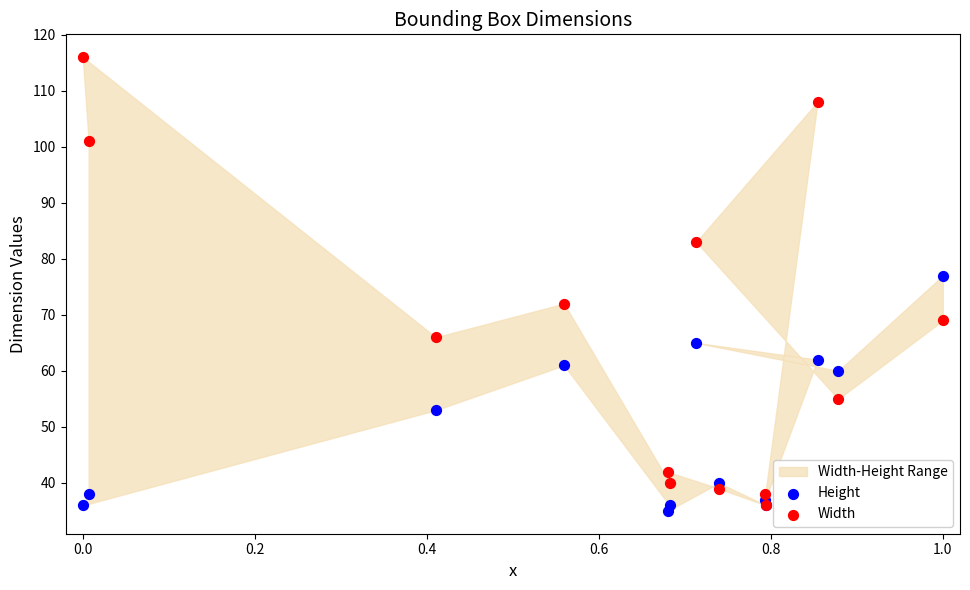

Across all series, what Y value is closest to 75?

77